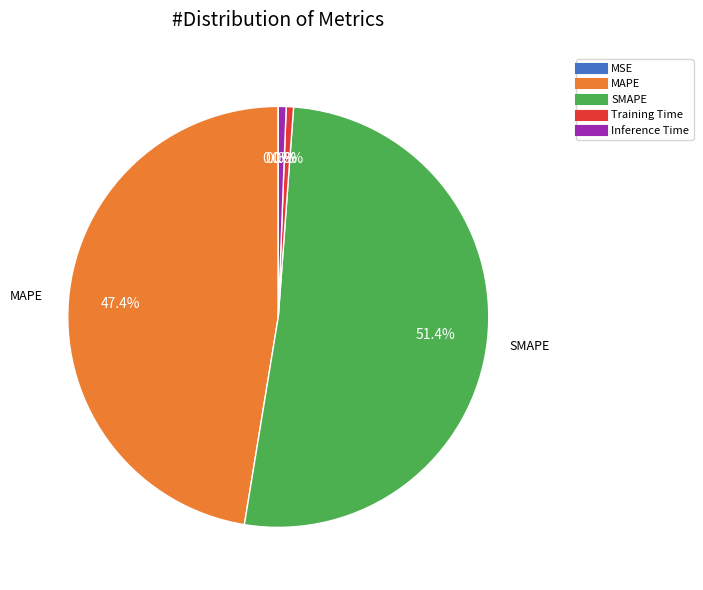

What is the largest slice in the pie chart?

SMAPE